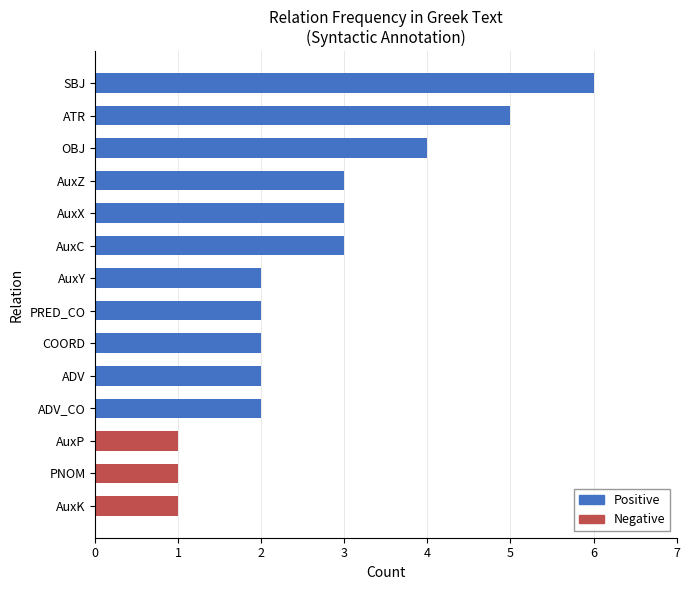

Reading top to bottom, list all the values displayed in this chart.

SBJ=6	ATR=5	OBJ=4	AuxZ=3	AuxX=3	AuxC=3	AuxY=2	PRED_CO=2	COORD=2	ADV=2	ADV_CO=2	AuxP=1	PNOM=1	AuxK=1